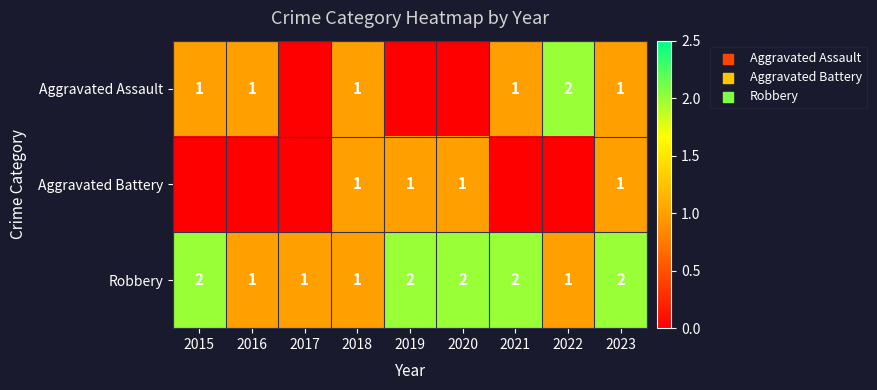

How many Robbery values are between 1 and 2?

9